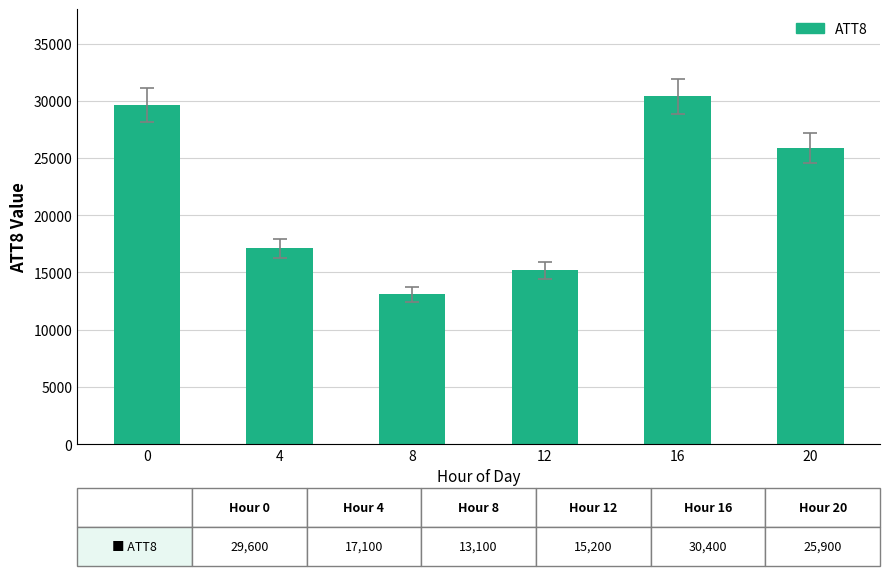

Reading left to right, extract all data points from this chart.

0=29600	4=17100	8=13100	12=15200	16=30400	20=25900